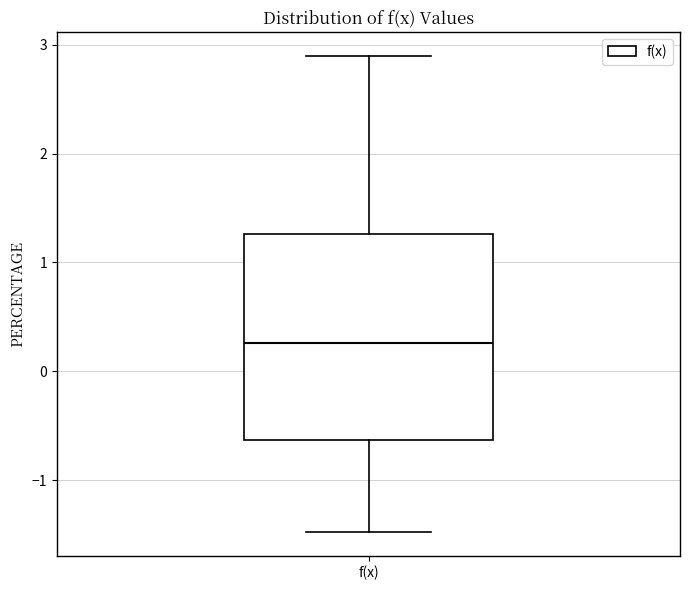

Transcribe this box plot: give where the median line is, the range the box spans, and where the two whiskers end, as read against the y-axis. The values are not printed on the chart, so give them approximately, as read against the axis.

median 0.3, box -0.6 to 1.3, whiskers -1.5 to 2.9